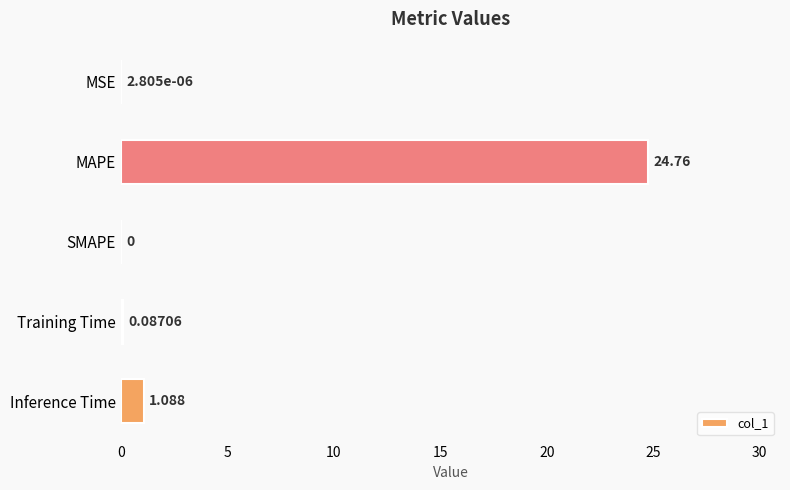

At which category does the chart reach its peak across all series?

MAPE